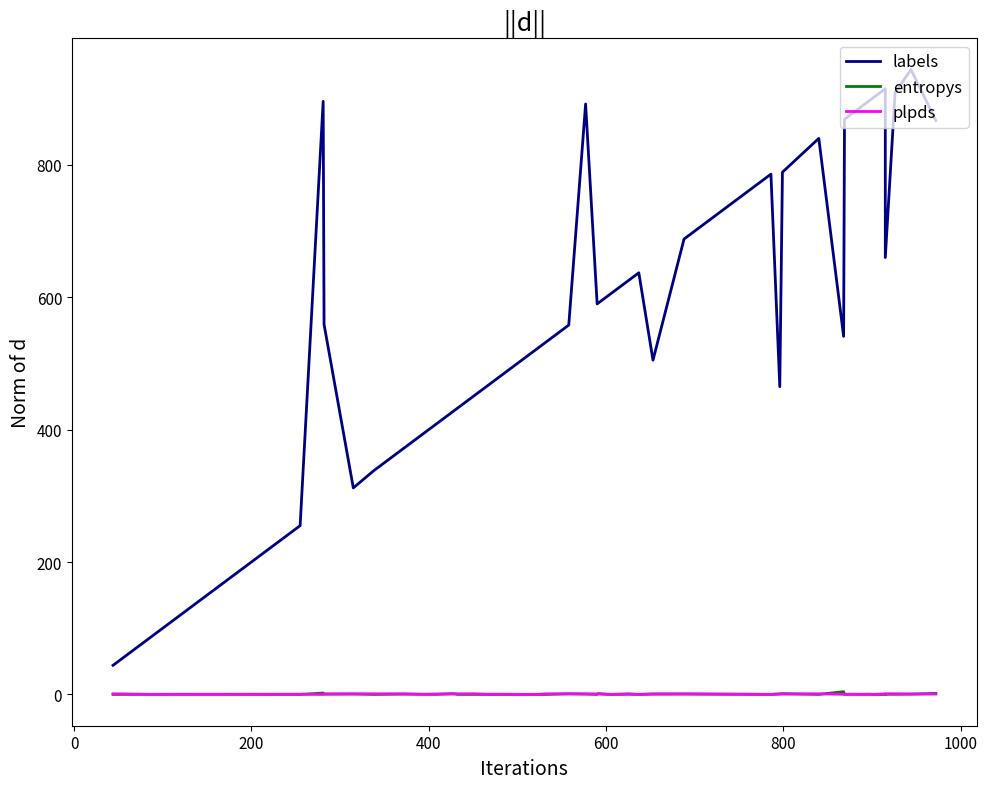

What is the maximum value shown in the chart?

944.0